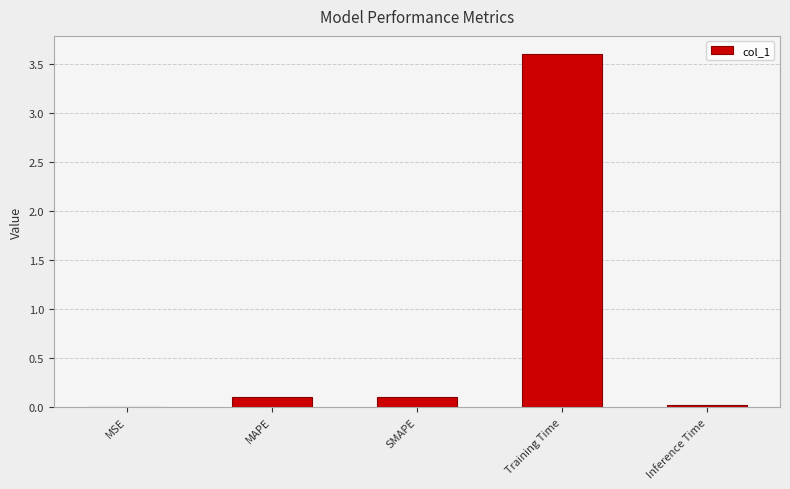

What is the greatest value displayed?

3.6